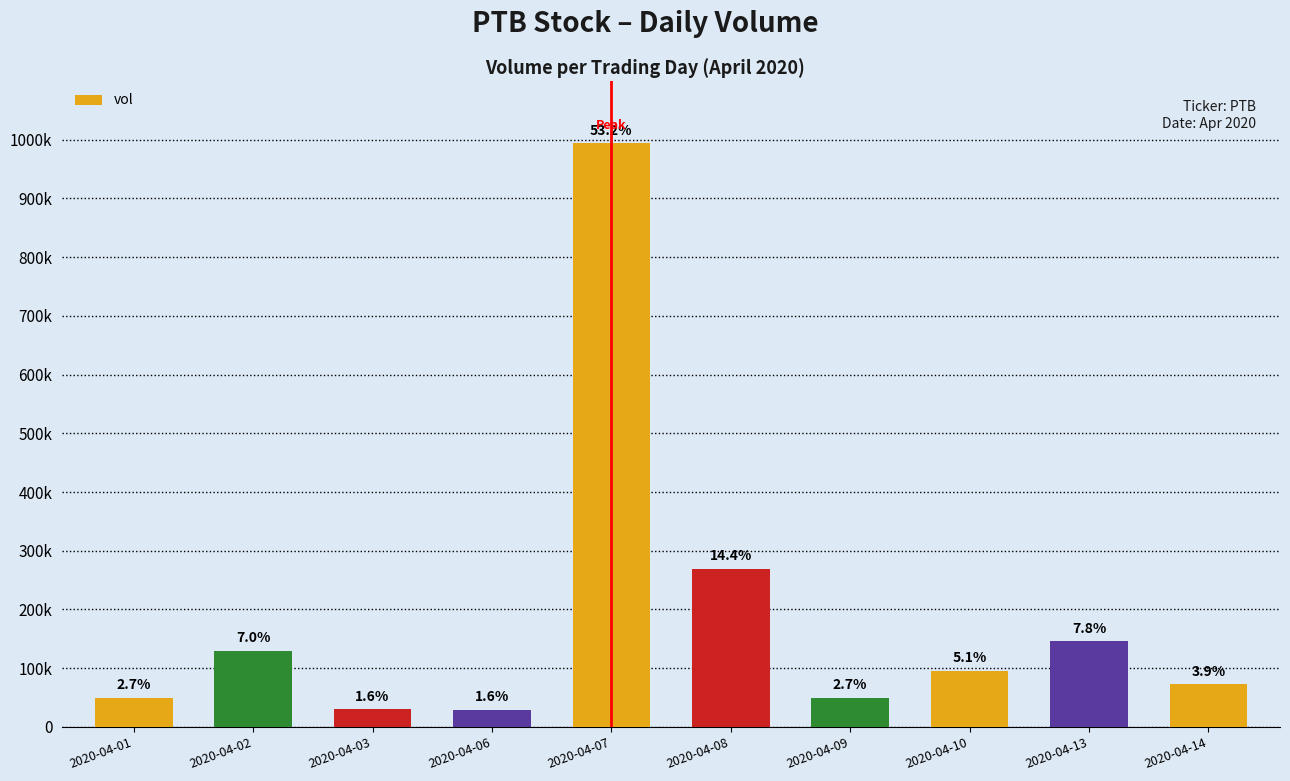

Reading right to left, what are all the values shown in this chart?

72700	145600	96000	50000	269400	993800	29000	30000	130000	49800